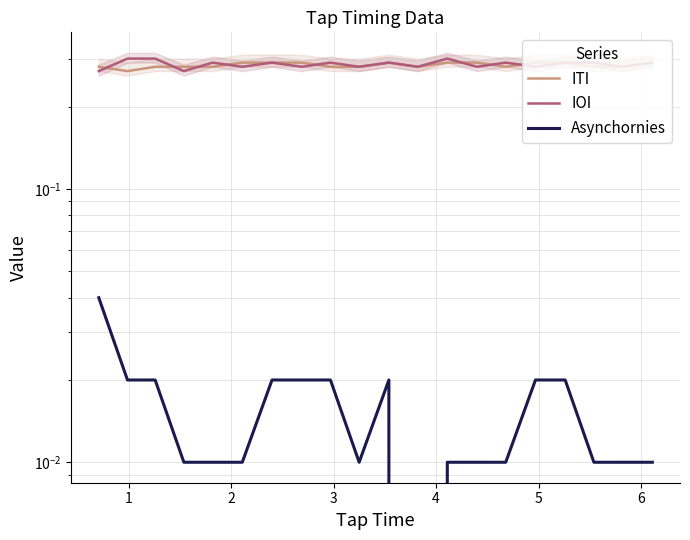

Is it true that IOI equals 0.4 at 10?

False